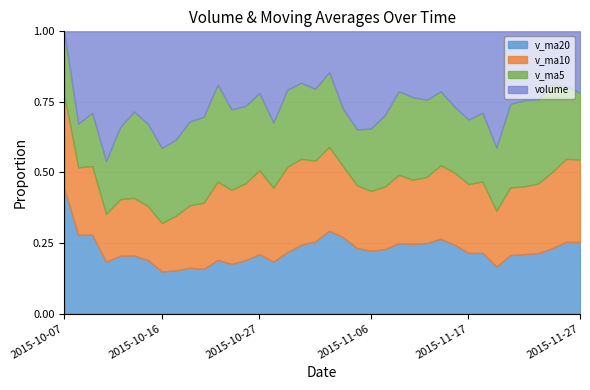

What is the value of the v_ma5 point at the 8th from the left?

104073.6